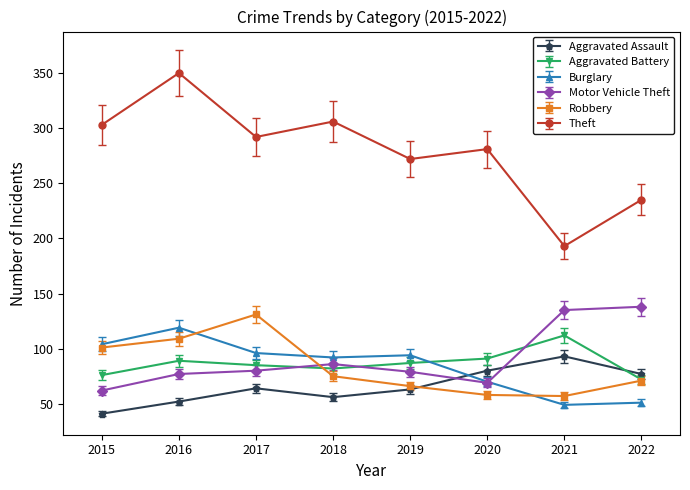

What is the spread (max minus min) of values at 2018?

250